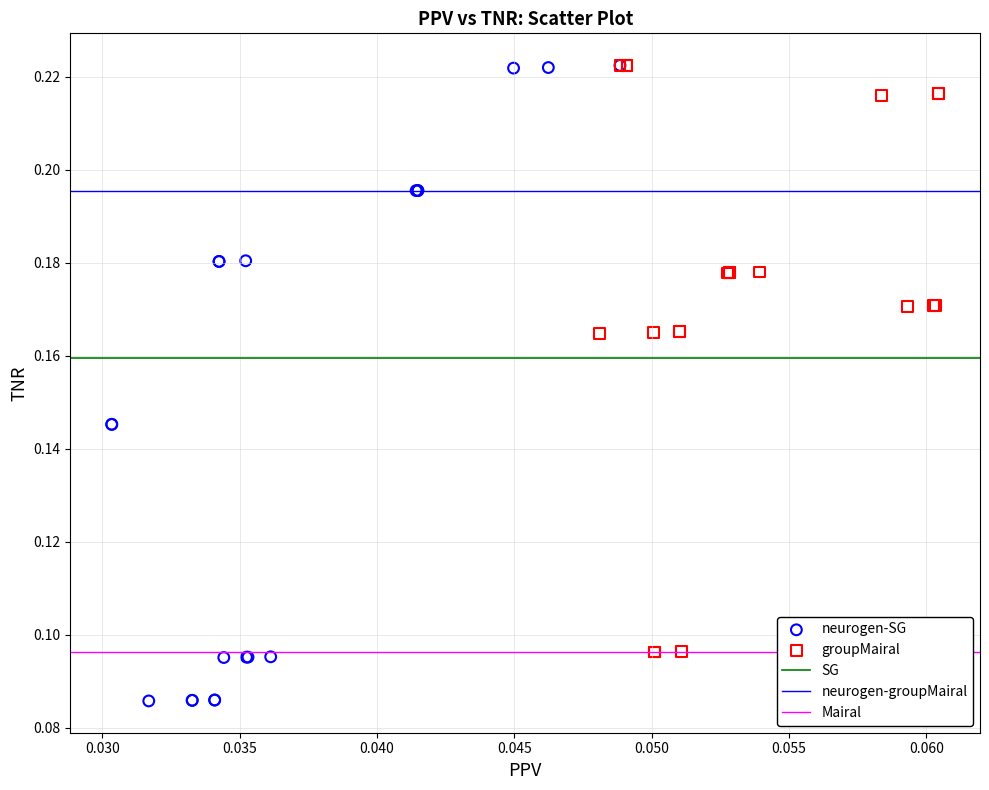

Which series has the widest spread of Y values?

neurogen-SG